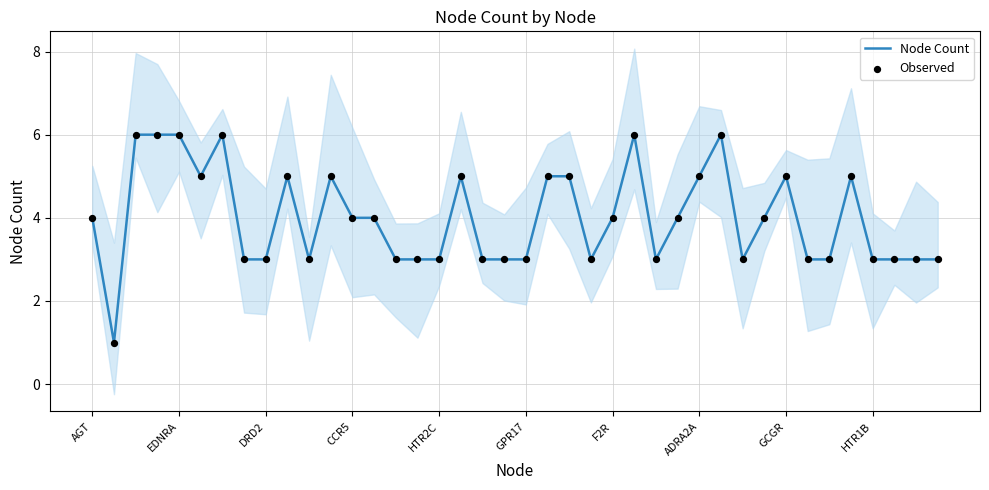

Which series has the largest total across all categories?

Node Count